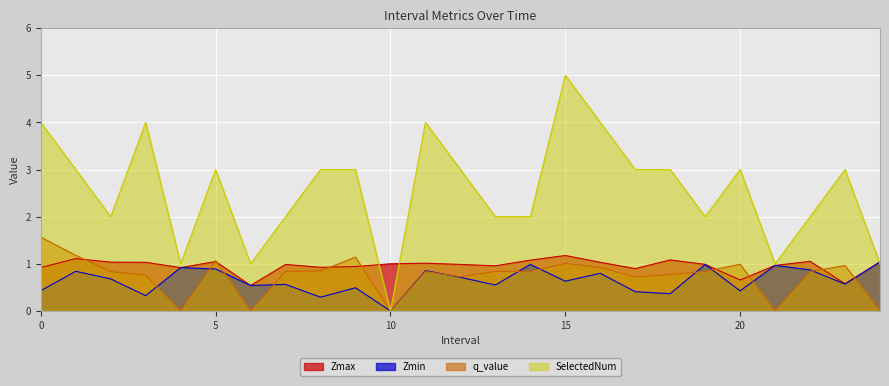

What is the spread (max minus min) of values at 10?

1.0